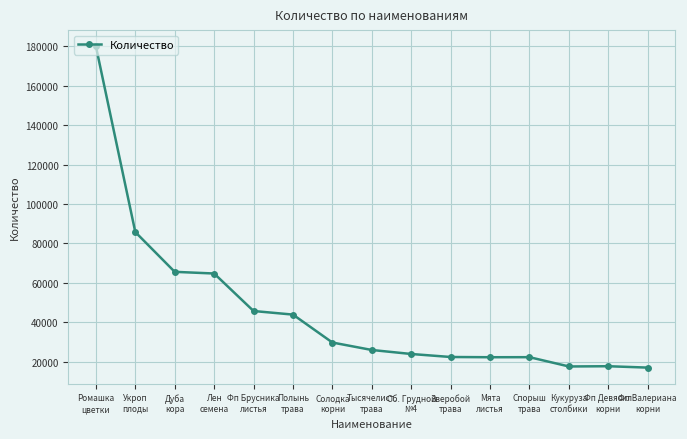

What is the difference between the maximum and second lowest values?

162470